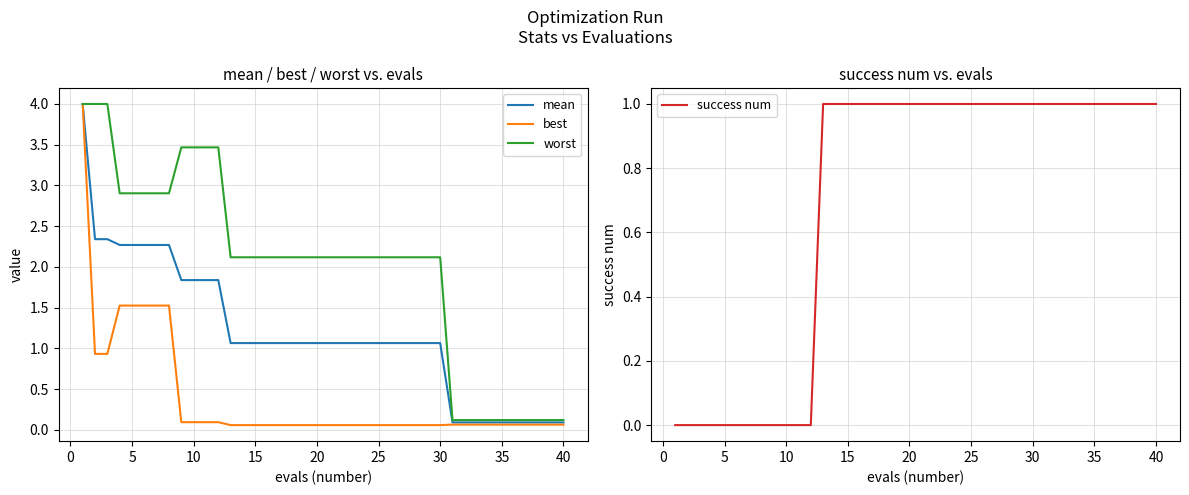

What are all the series names shown in the legend?

mean, best, worst, success num